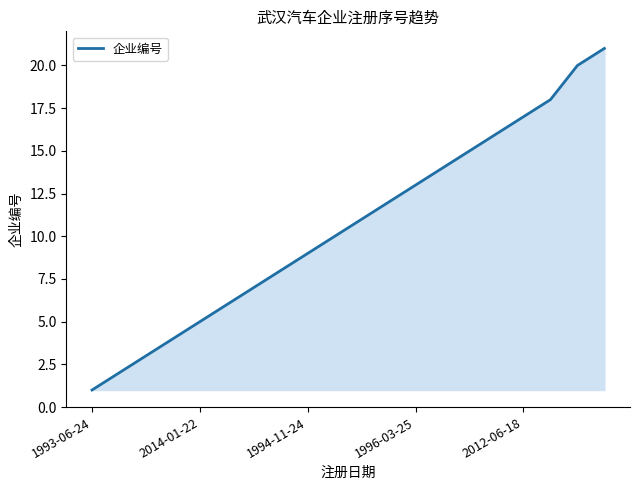

How many lines are shown in the chart?

1